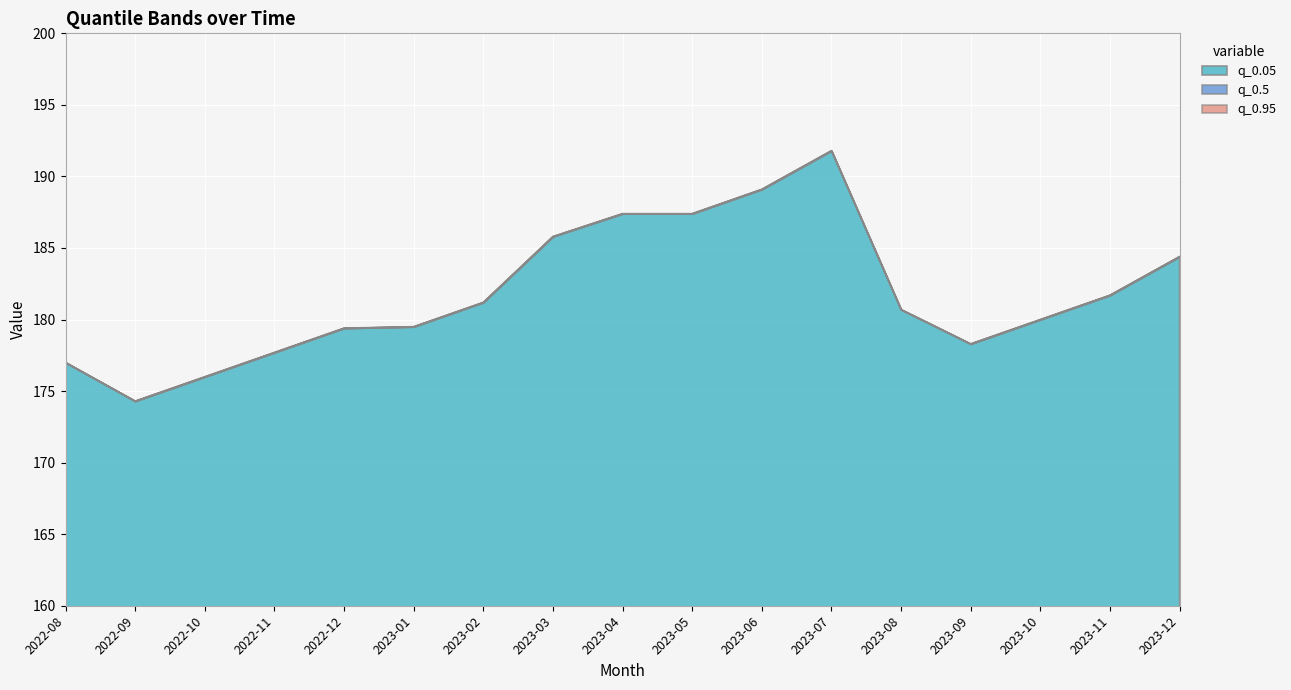

Is it true that q_0.95 equals 70.7 at 2022-12?

False